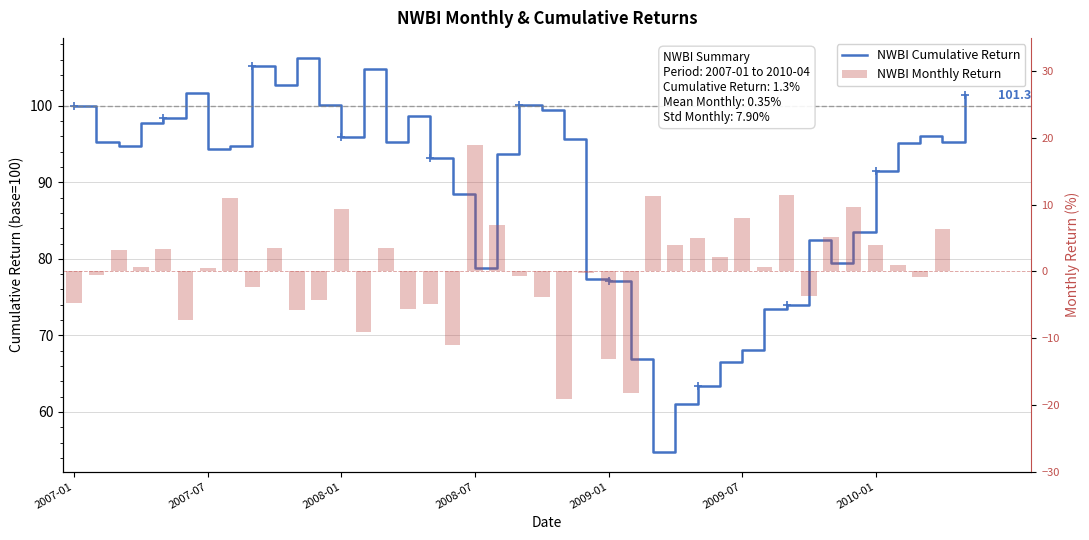

List the labels in order of value, smallest first.

2008-11, 2009-02, 2009-01, 2008-06, 2008-02, 2007-06, 2007-11, 2008-04, 2008-05, 2007-01, 2007-12, 2008-10, 2009-10, 2007-09, 2010-03, 2008-09, 2007-02, 2008-12, 2007-07, 2007-04, 2009-08, 2010-02, 2009-06, 2007-03, 2007-05, 2007-10, 2008-03, 2010-01, 2009-04, 2009-05, 2009-11, 2010-04, 2008-08, 2009-07, 2008-01, 2009-12, 2007-08, 2009-03, 2009-09, 2008-07